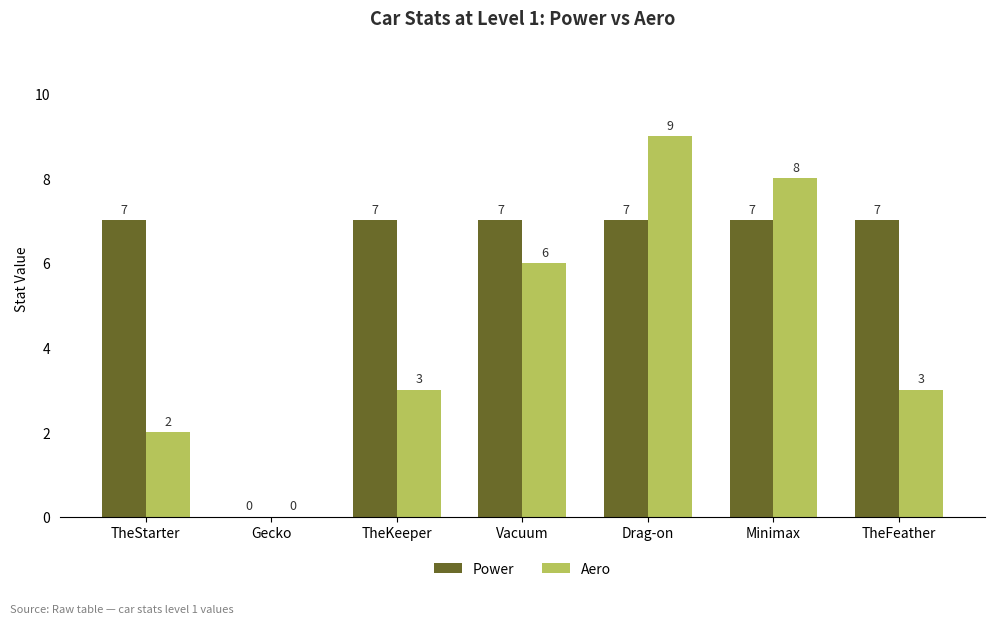

What is the sum of all Power values?

42